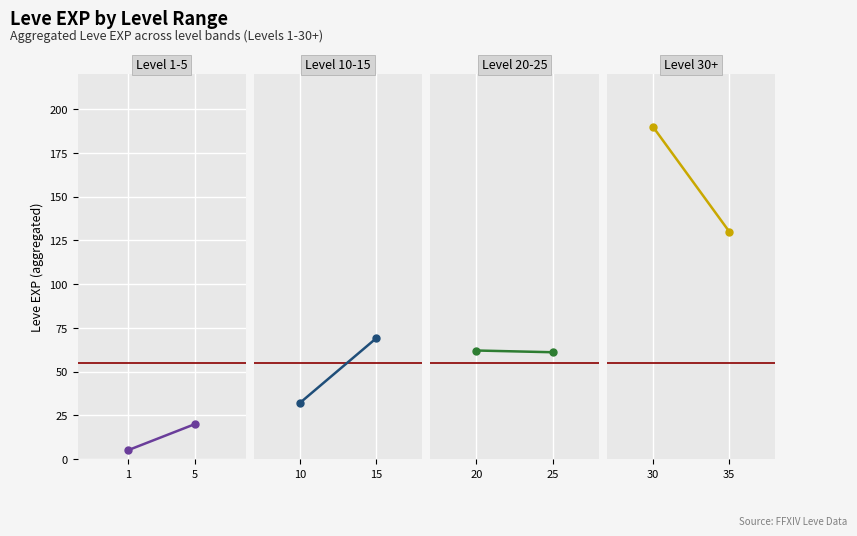

True or false: Level 1-5 has a value of 5 at 1.

True